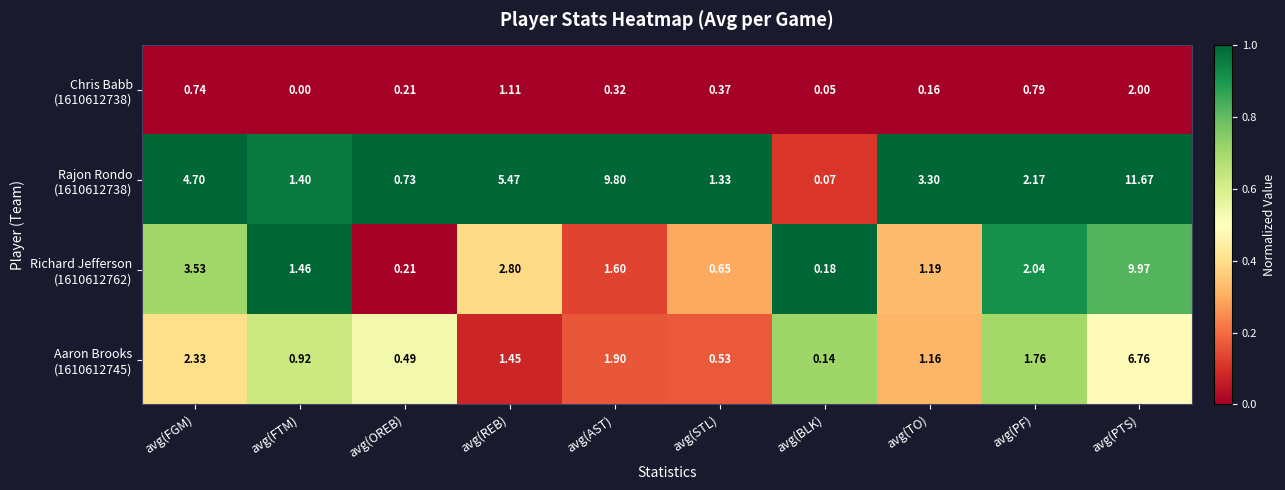

At which category is the sum across all series the highest?

avg(PTS)